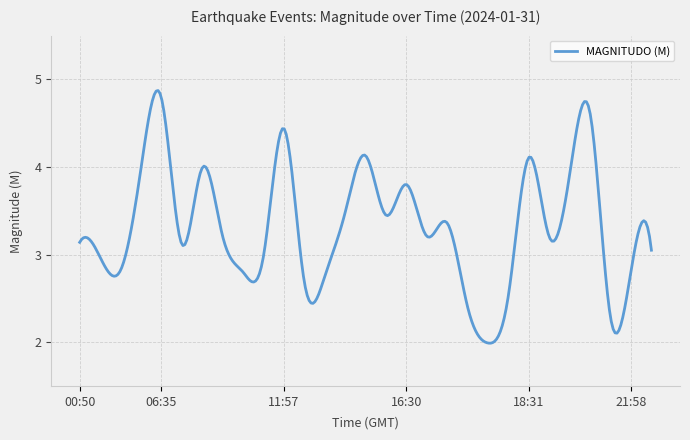

What is the minimum value shown in the chart?

2.0